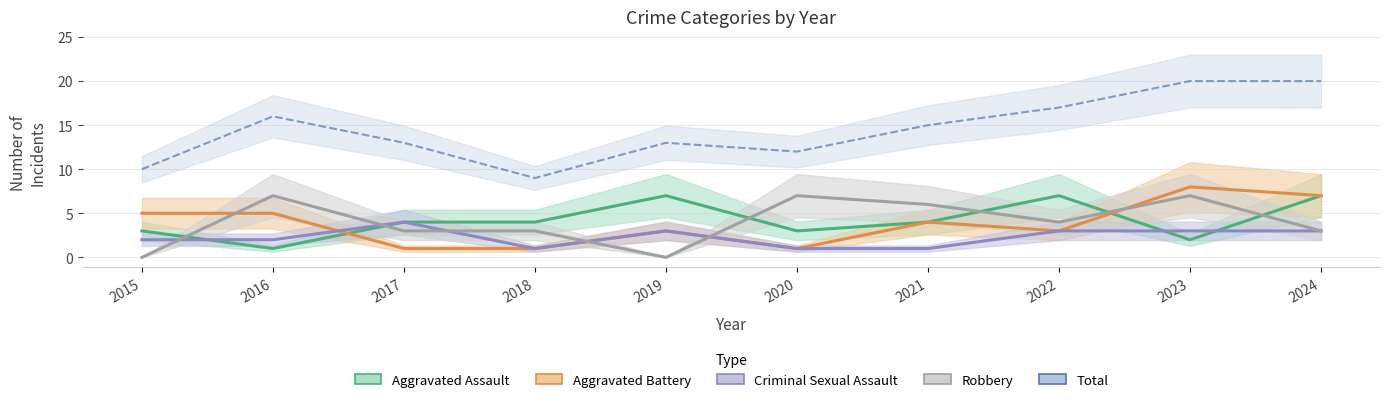

How many data points in Criminal Sexual Assault are above 3?

1